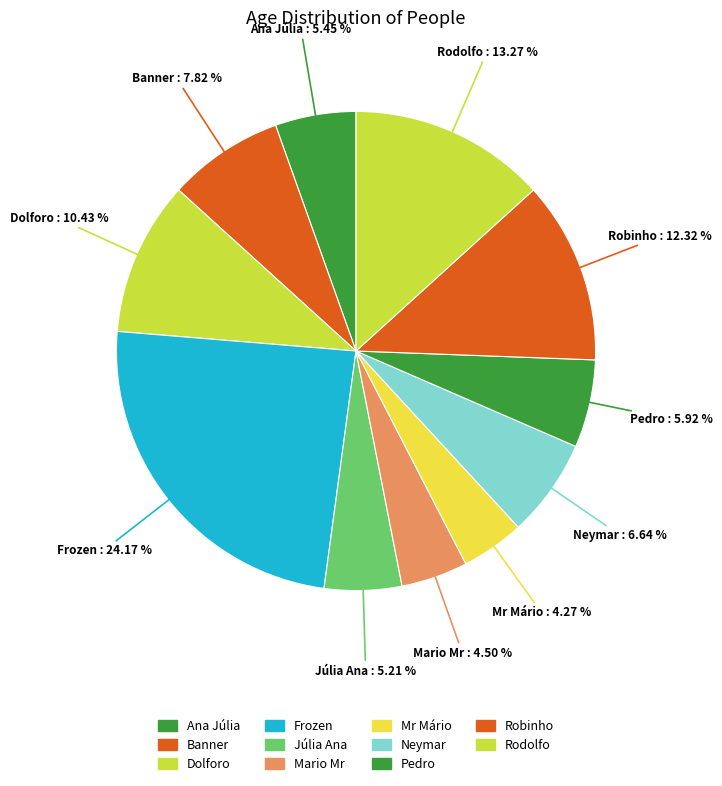

What percentage is the Dolforo slice, to the nearest percent?

10%